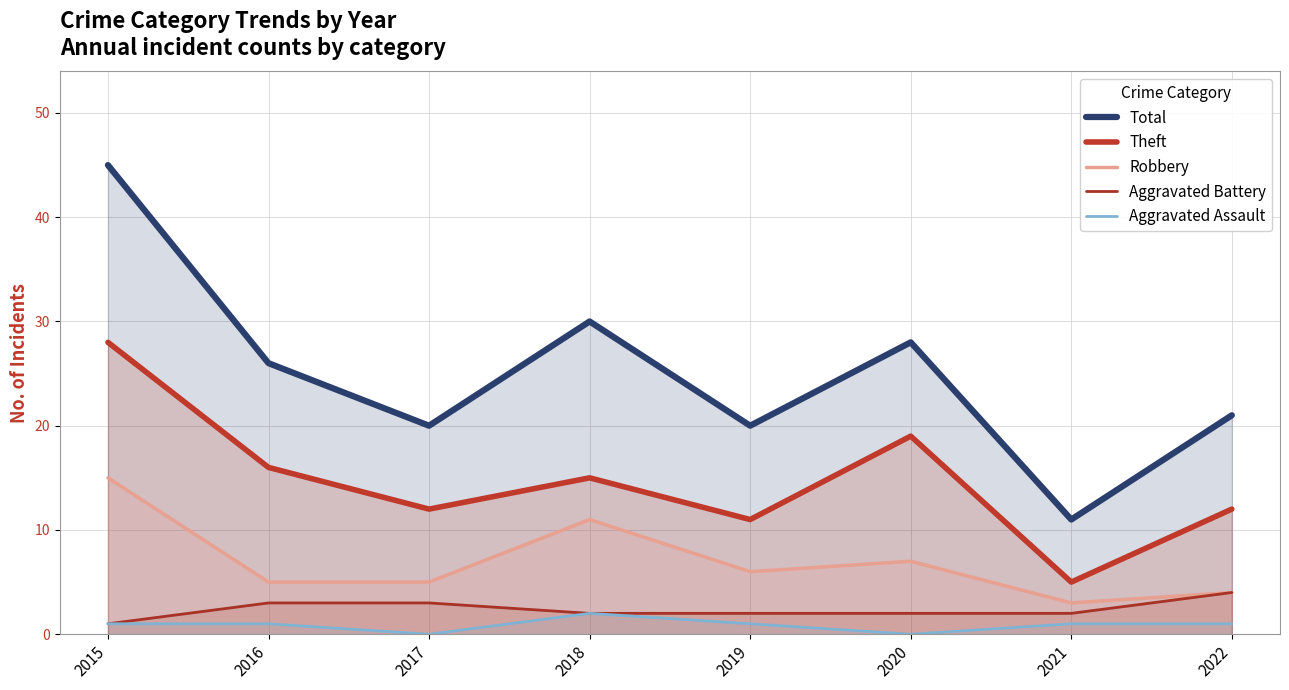

Is it true that Aggravated Battery equals 3 at 2021?

False